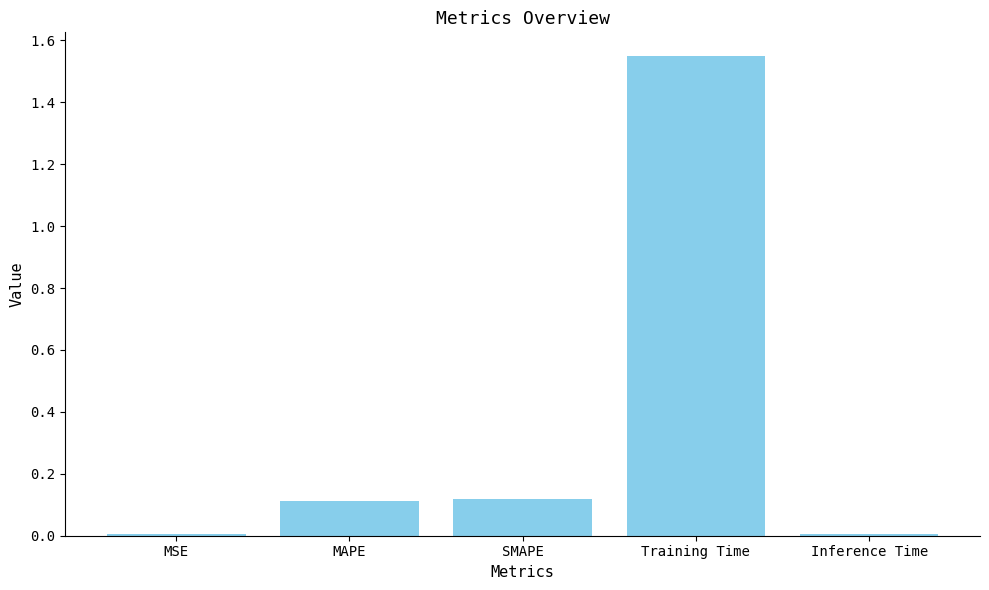

What is the label of the 5th bar from the left?

Inference Time